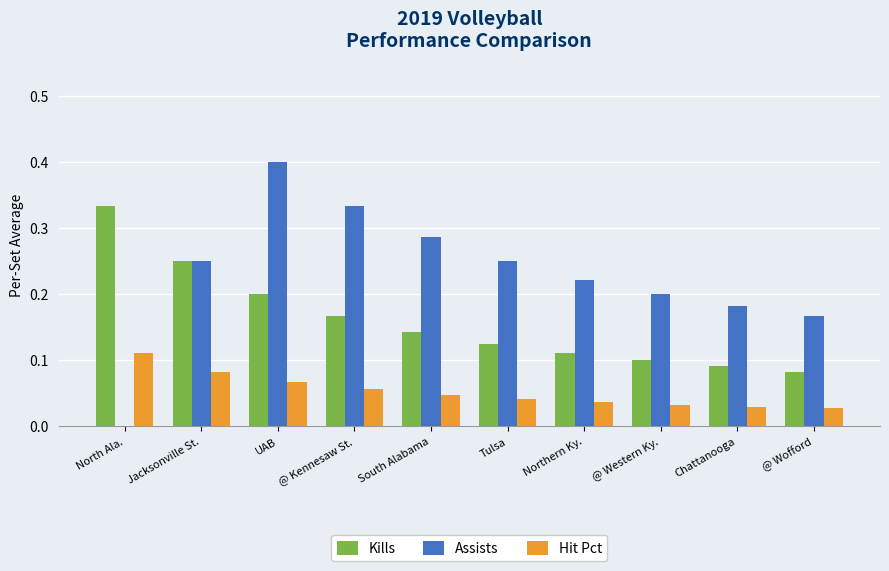

Count the Kills values in the range 0 to 1.

10